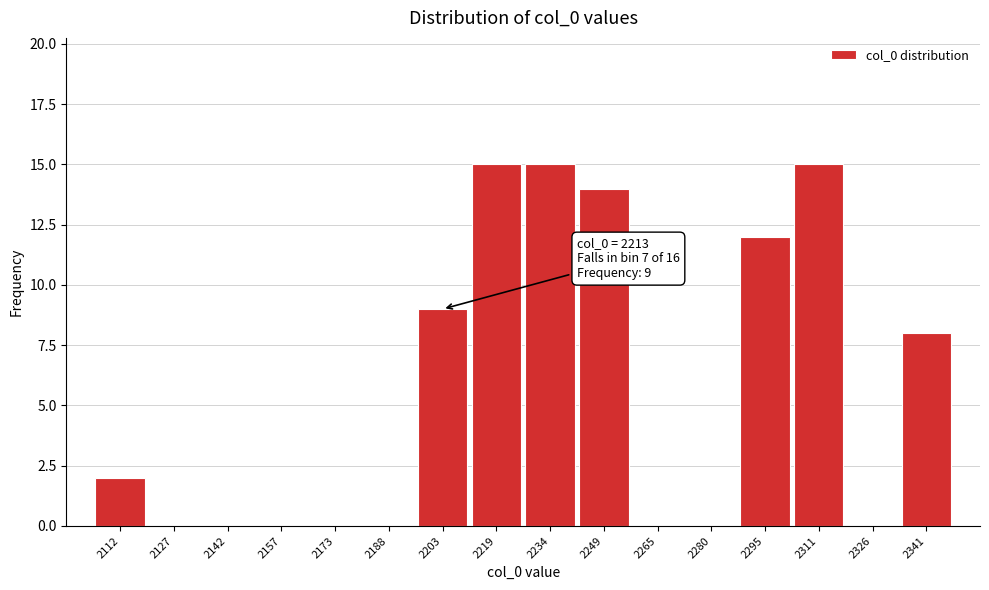

Reading left to right, transcribe all the data shown in this chart.

2112=2	2127=0	2142=0	2157=0	2173=0	2188=0	2203=9	2219=15	2234=15	2249=14	2265=0	2280=0	2295=12	2311=15	2326=0	2341=8